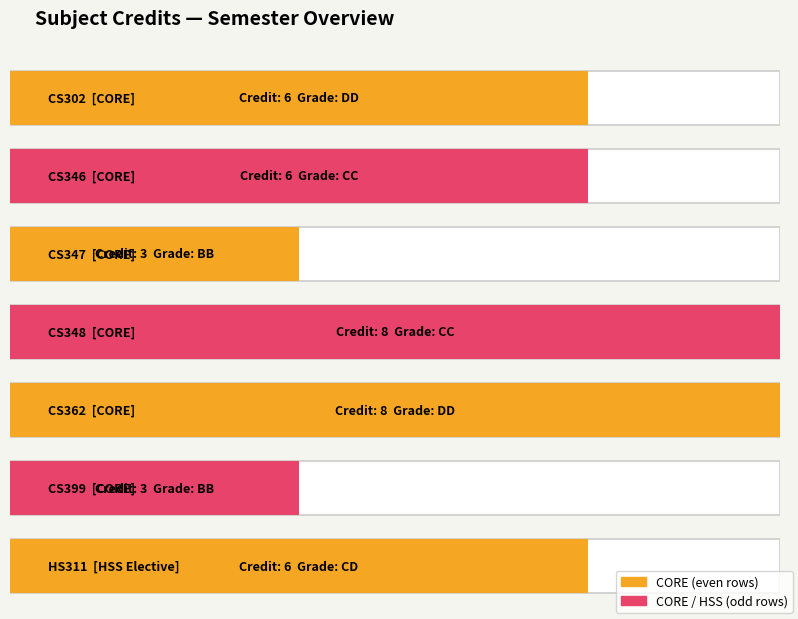

What is the difference between the second highest and second lowest values?

5